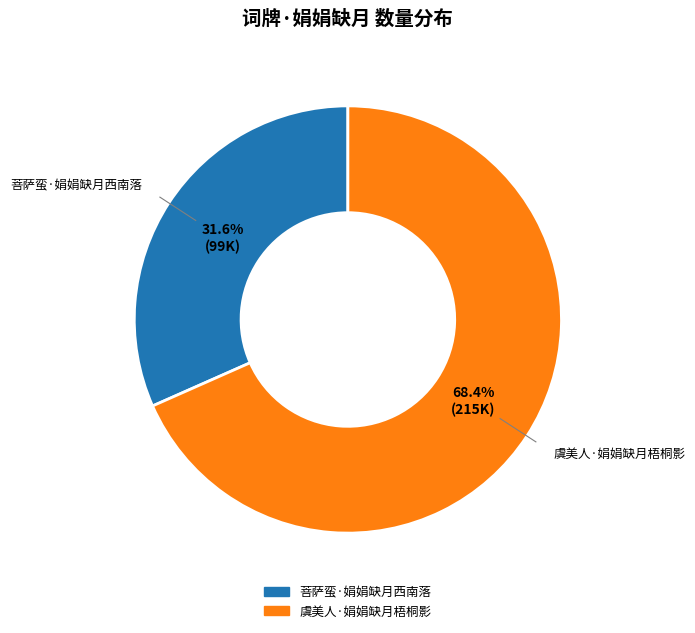

How many slices are in this pie chart?

2